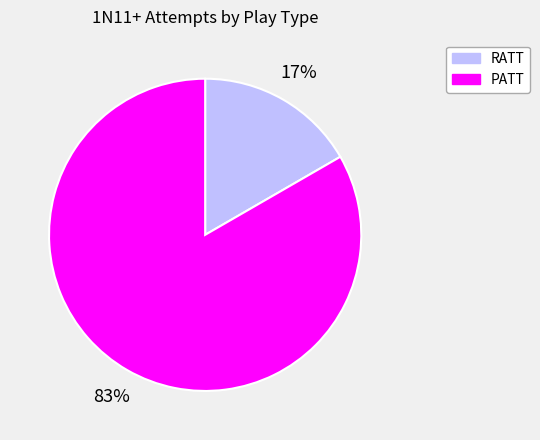

Is there any slice that represents more than half of the pie?

Yes